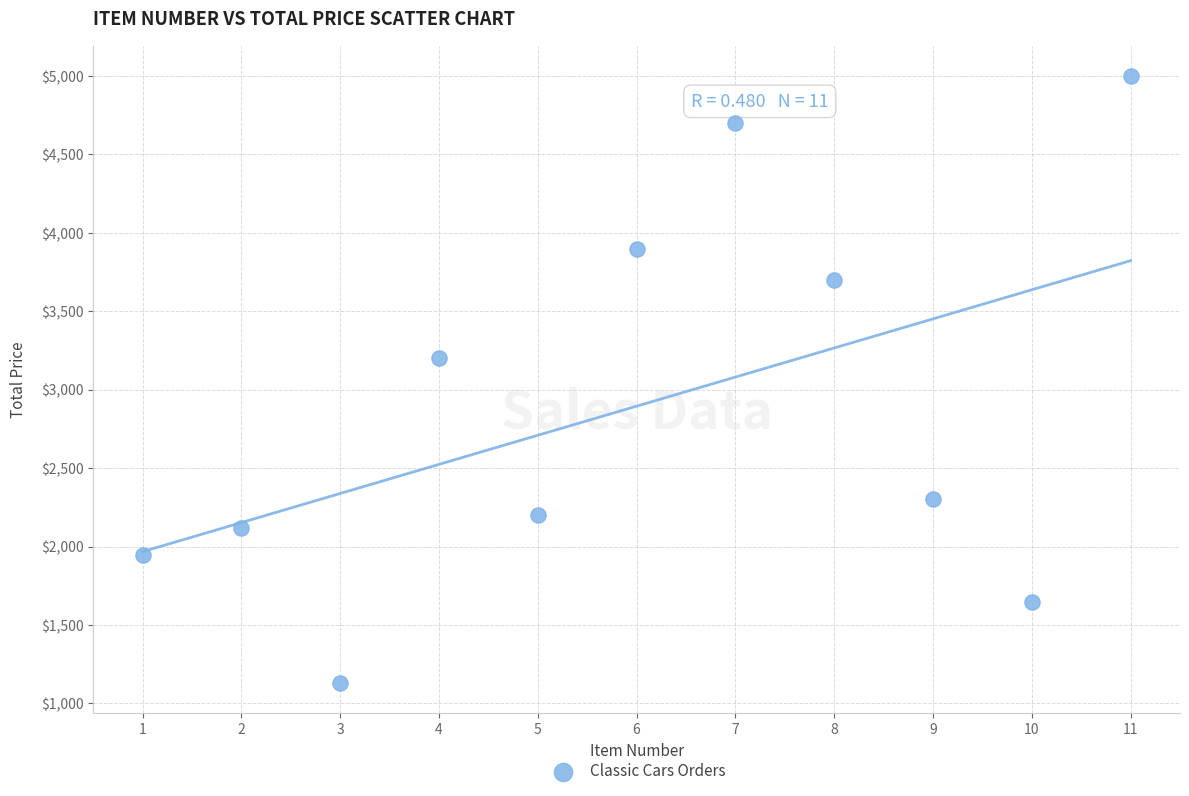

What Y value in the scatter plot is closest to 3064?

3200.0